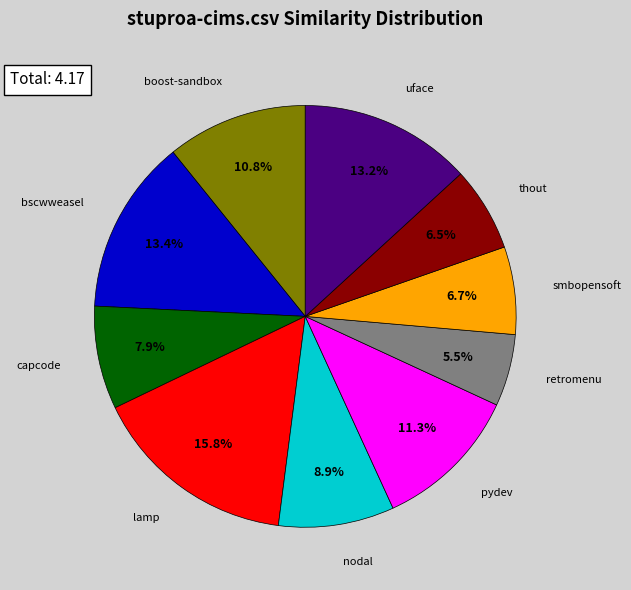

Is there any slice that represents more than half of the pie?

No